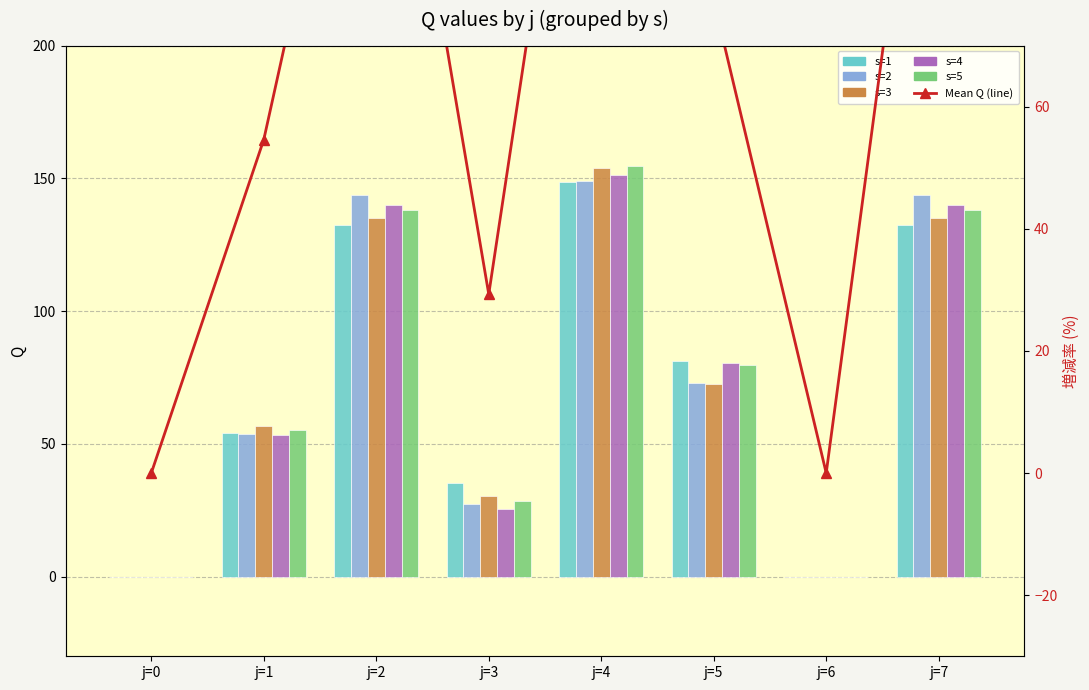

Which series has the largest range (max minus min)?

s=5